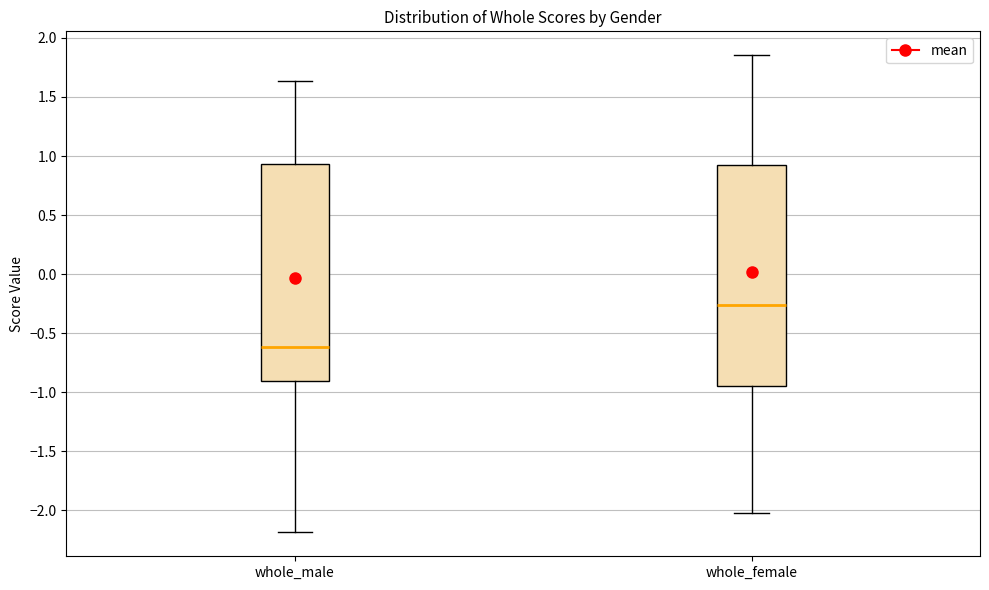

Reading left to right, read every box against the y-axis: the position of its median line, the range the box covers, and the ends of its whiskers. The values are not printed on the chart, so give them approximately, as read against the axis.

whole_male: median -0.60, box -0.90 to 0.95, whiskers -2.20 to 1.65
whole_female: median -0.25, box -0.95 to 0.95, whiskers -2.00 to 1.85